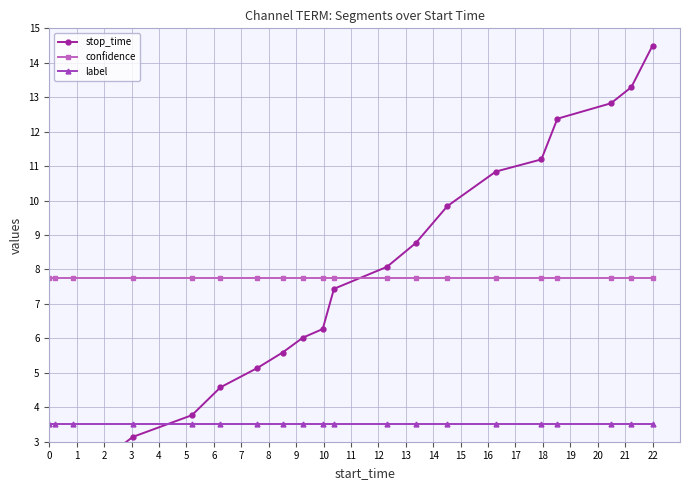

What is the minimum value for label?

3.5